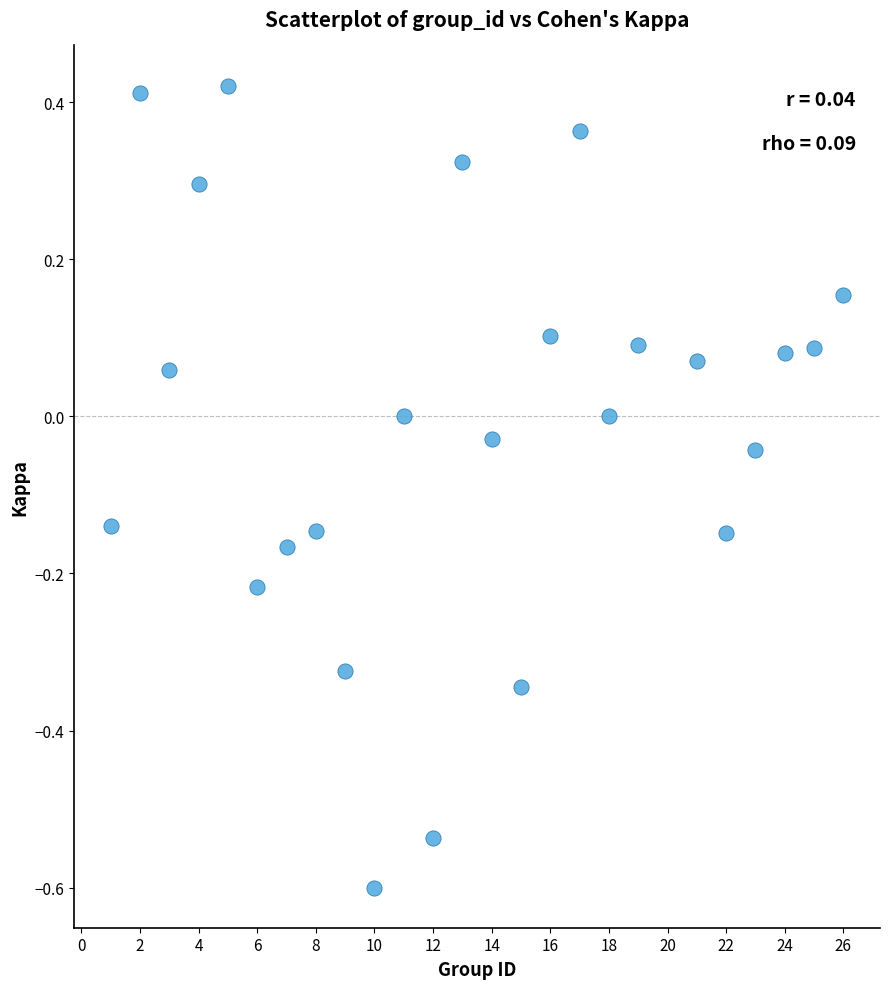

What is the range of X values (max minus min)?

25.0